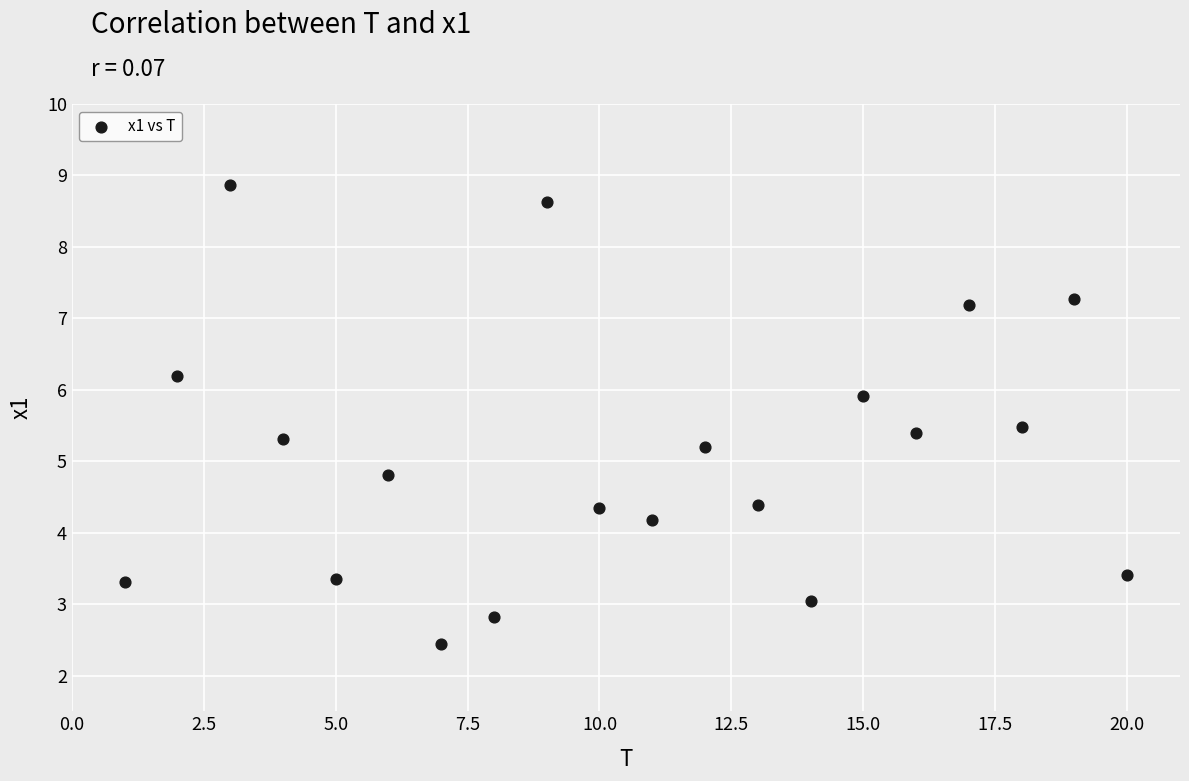

What is the range of Y values (max minus min)?

6.4